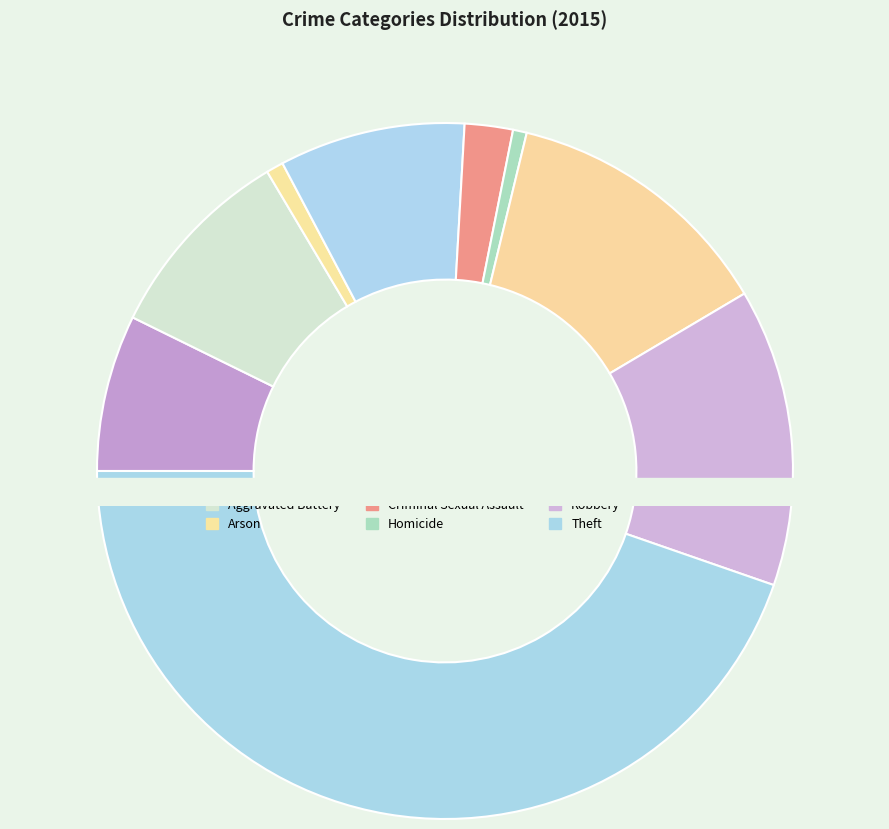

The Aggravated Battery slice represents 23% of the pie. True or false?

False